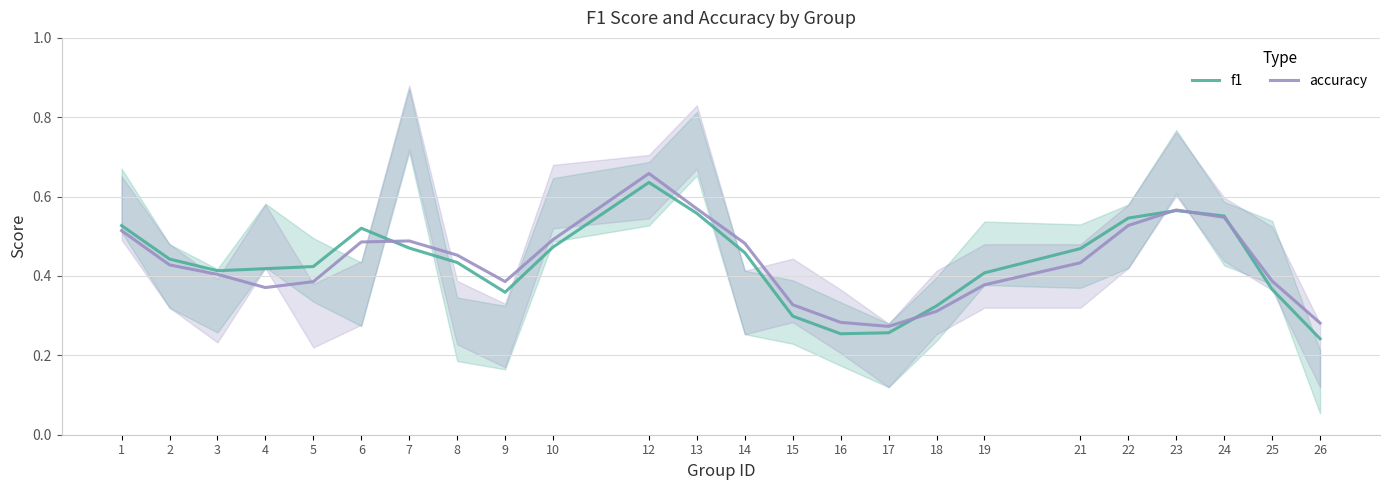

Which category has the lowest value in the f1 series?

26